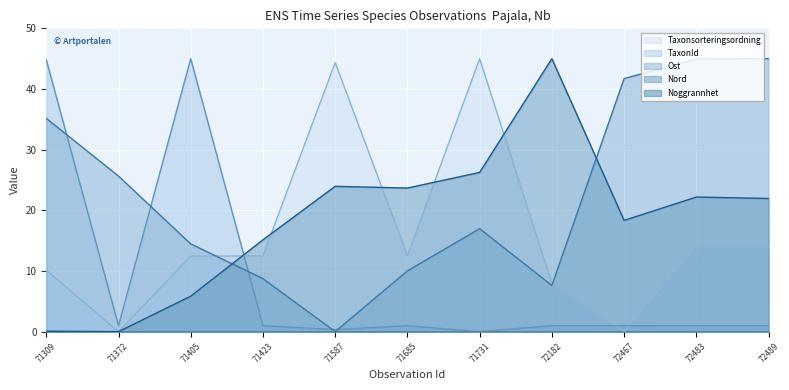

After their last crossing, which series has the higher values: TaxonId or Nord?

Nord